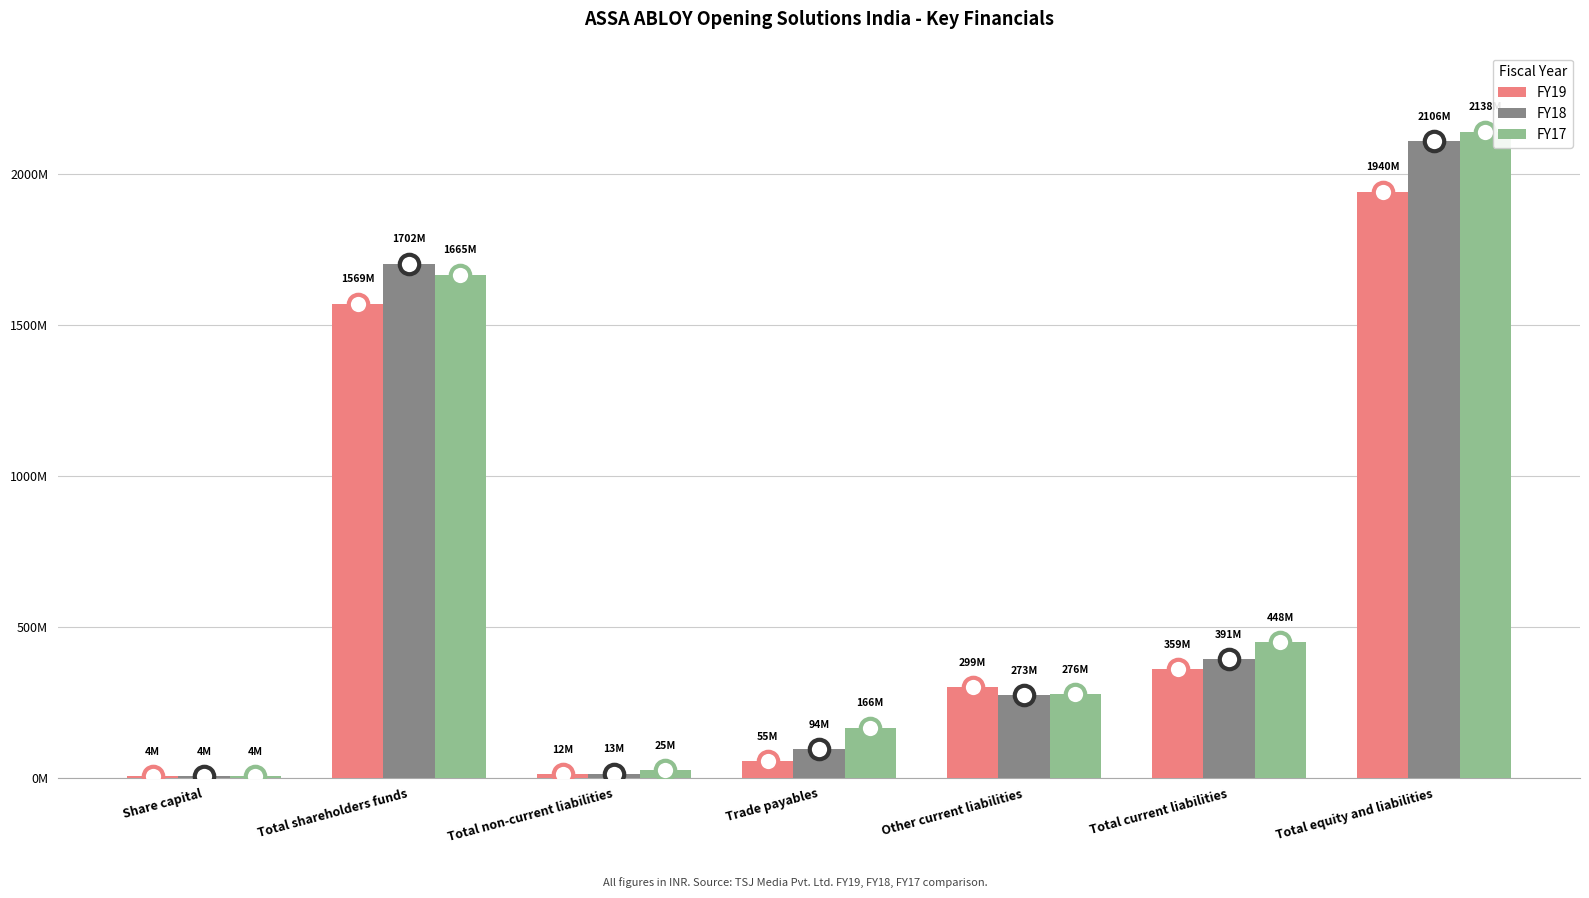

Read the FY19 value at Other current liabilities, to the nearest 10.

298951410